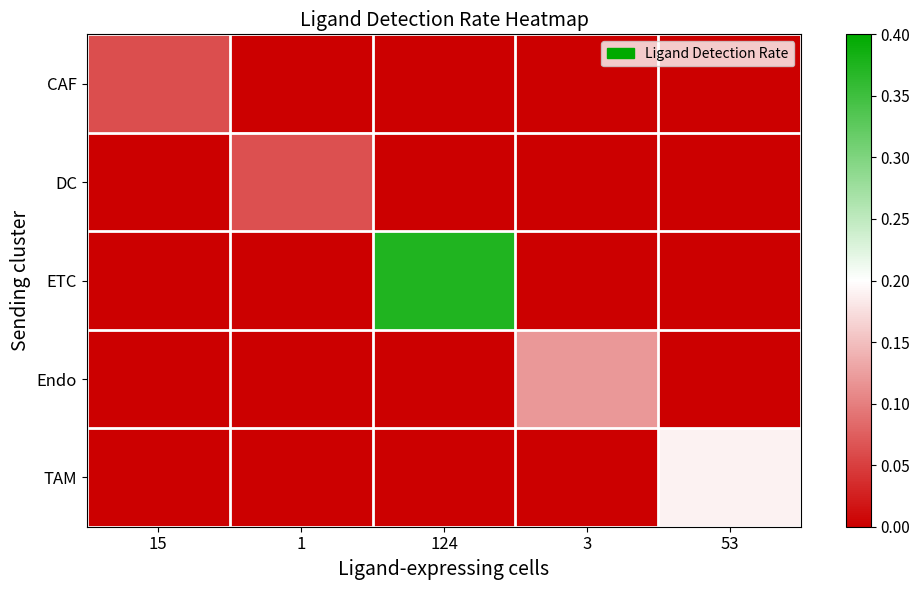

Which series has the widest spread of values?

ETC